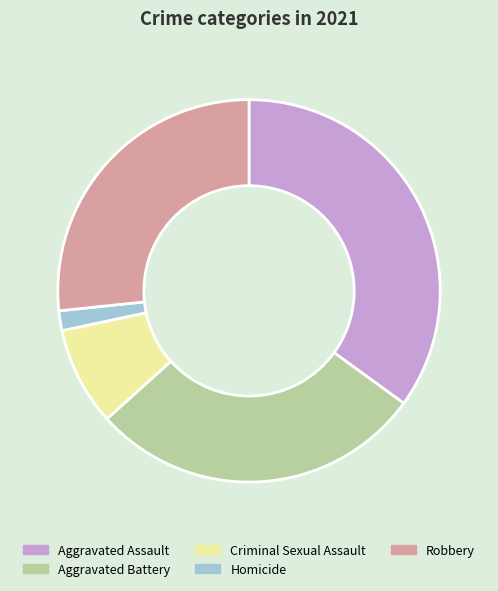

Is Criminal Sexual Assault the majority of the pie?

No